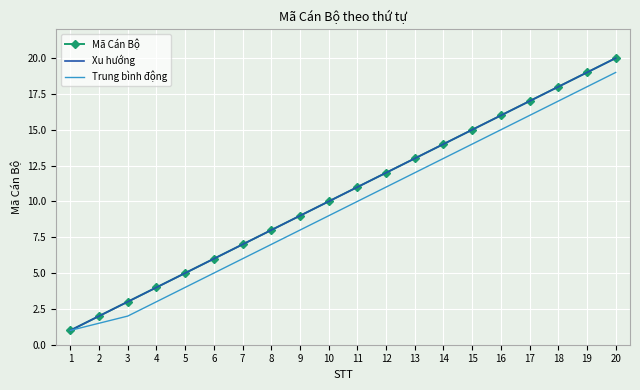

True or false: Trung bình động and Xu hướng intersect in this chart.

False